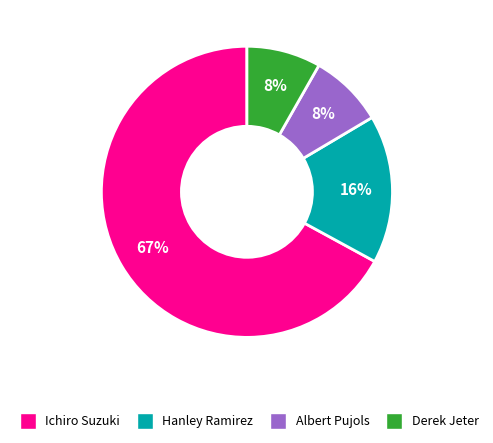

Is it true that Ichiro Suzuki is 67% of the pie?

True